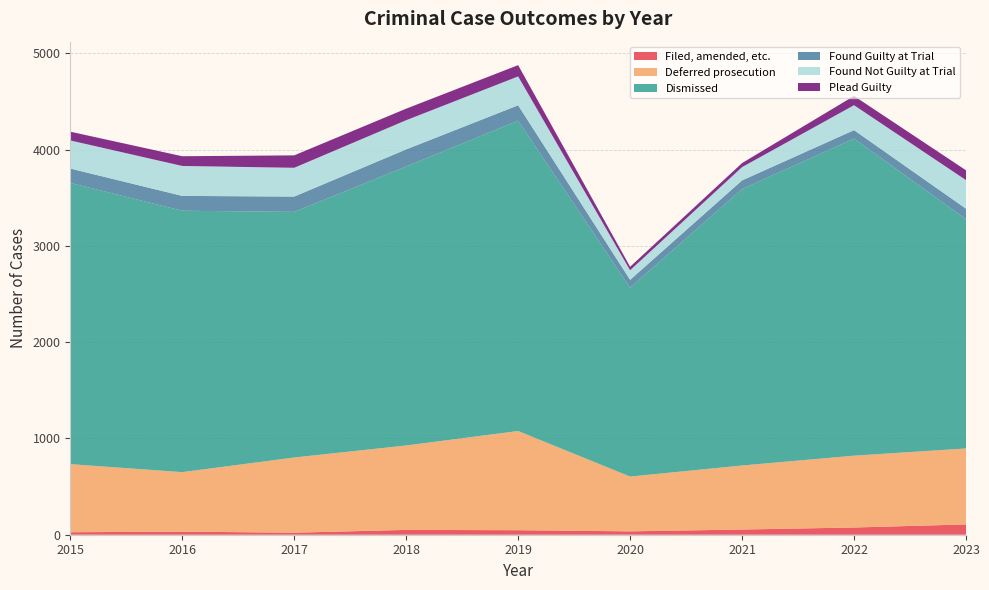

Reading left to right, transcribe all the data shown in this chart.

Filed, amended, etc.: 26	32	21	50	47	35	54	75	107
Deferred prosecution: 707	618	781	877	1030	569	665	746	789
Dismissed: 2921	2715	2551	2897	3223	1961	2871	3293	2381
Found Guilty at Trial: 149	154	159	178	160	82	90	88	109
Found Not Guilty at Trial: 292	311	299	303	300	100	138	259	297
Plead Guilty: 91	101	129	120	117	36	42	96	102